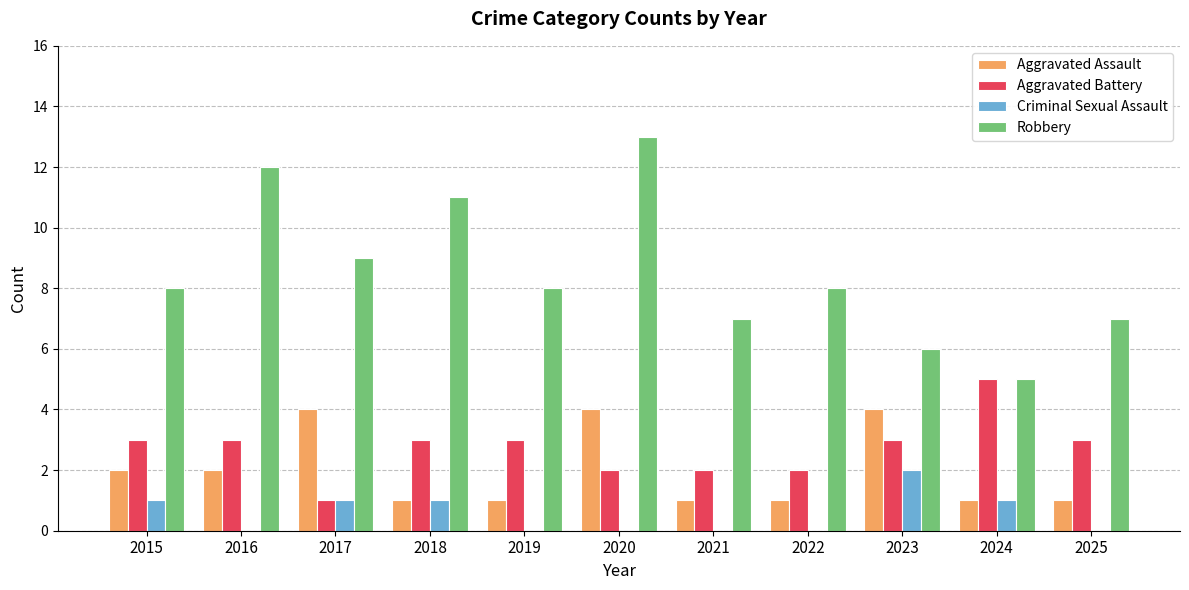

At which category does the chart reach its peak across all series?

2020